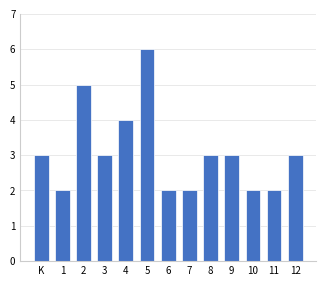

Reading left to right, extract all data points from this chart.

K=3	1=2	2=5	3=3	4=4	5=6	6=2	7=2	8=3	9=3	10=2	11=2	12=3